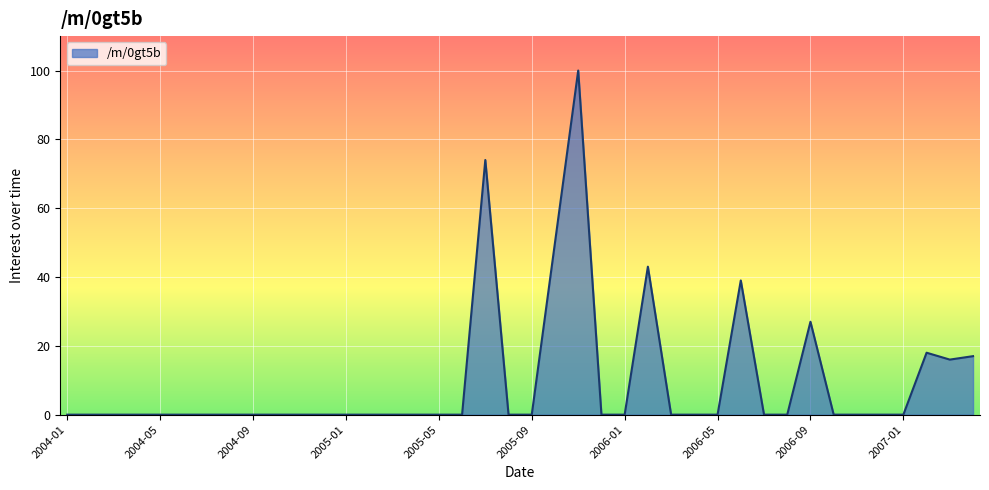

What is the maximum value shown in the chart?

100